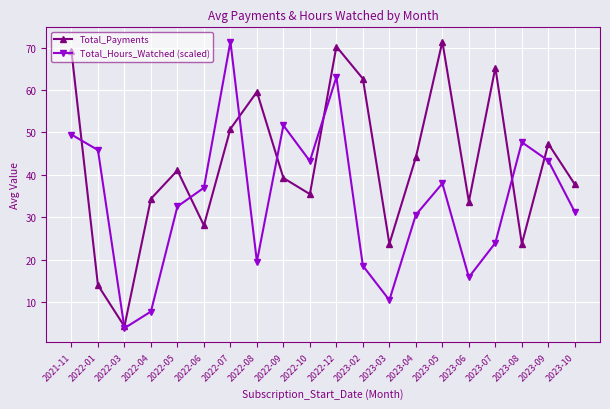

What is the total value across all series at 2022-08?

79.1